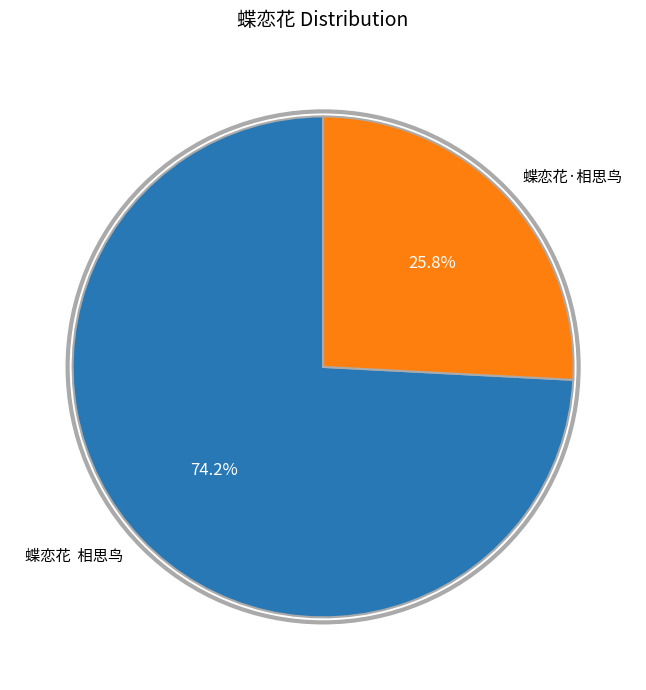

To the nearest percent, what percentage of the pie is 蝶恋花·相思鸟?

26%